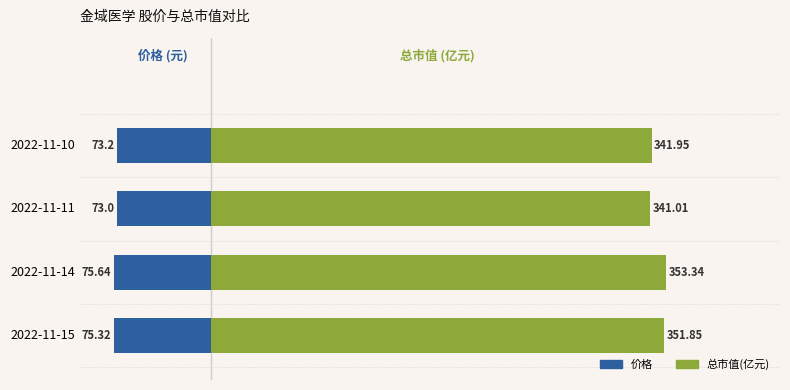

Rank the series by their maximum value, from lowest to highest.

价格, 总市值(亿元)